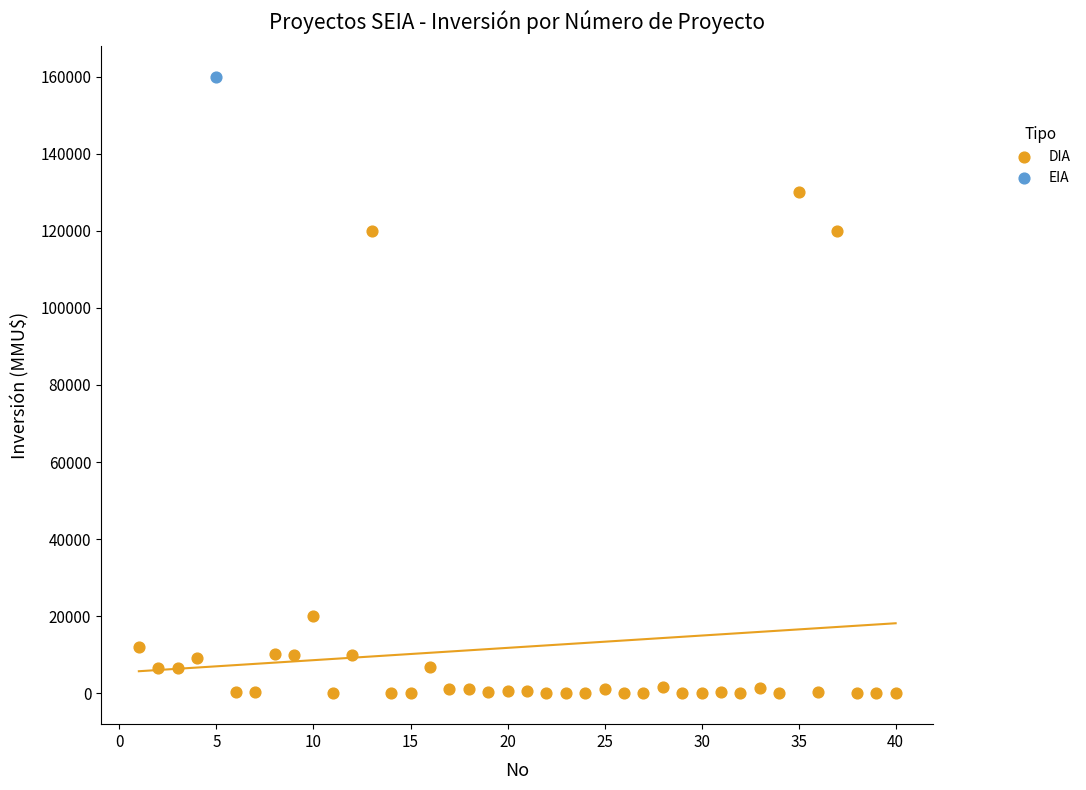

What are all the series names shown in the legend?

DIA, EIA